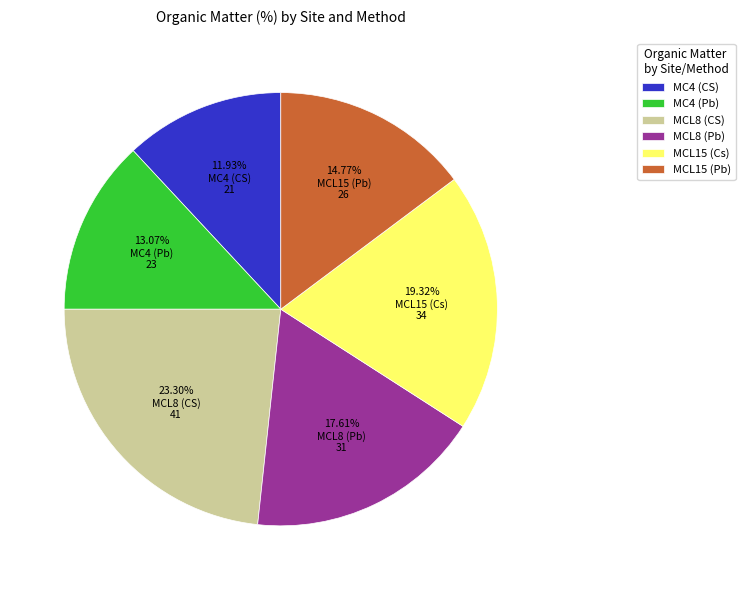

Which has a higher value, MC4 (CS) or MCL8 (CS)?

MCL8 (CS)